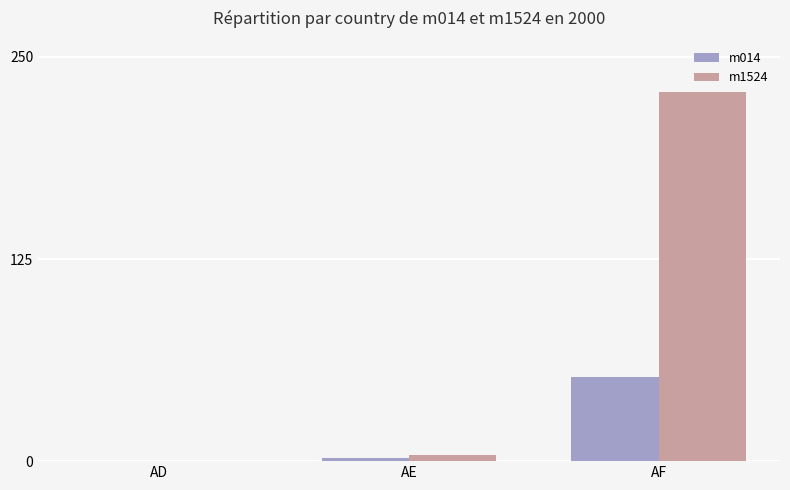

What is the total value across all series at AE?

6